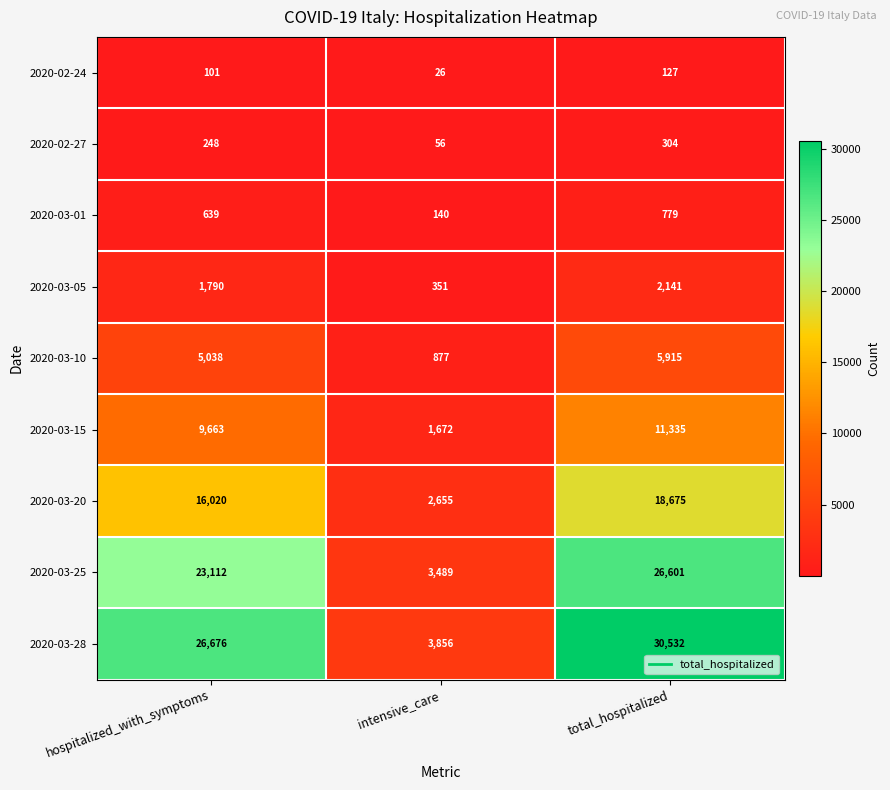

What is the total value across all series at intensive_care?

13122